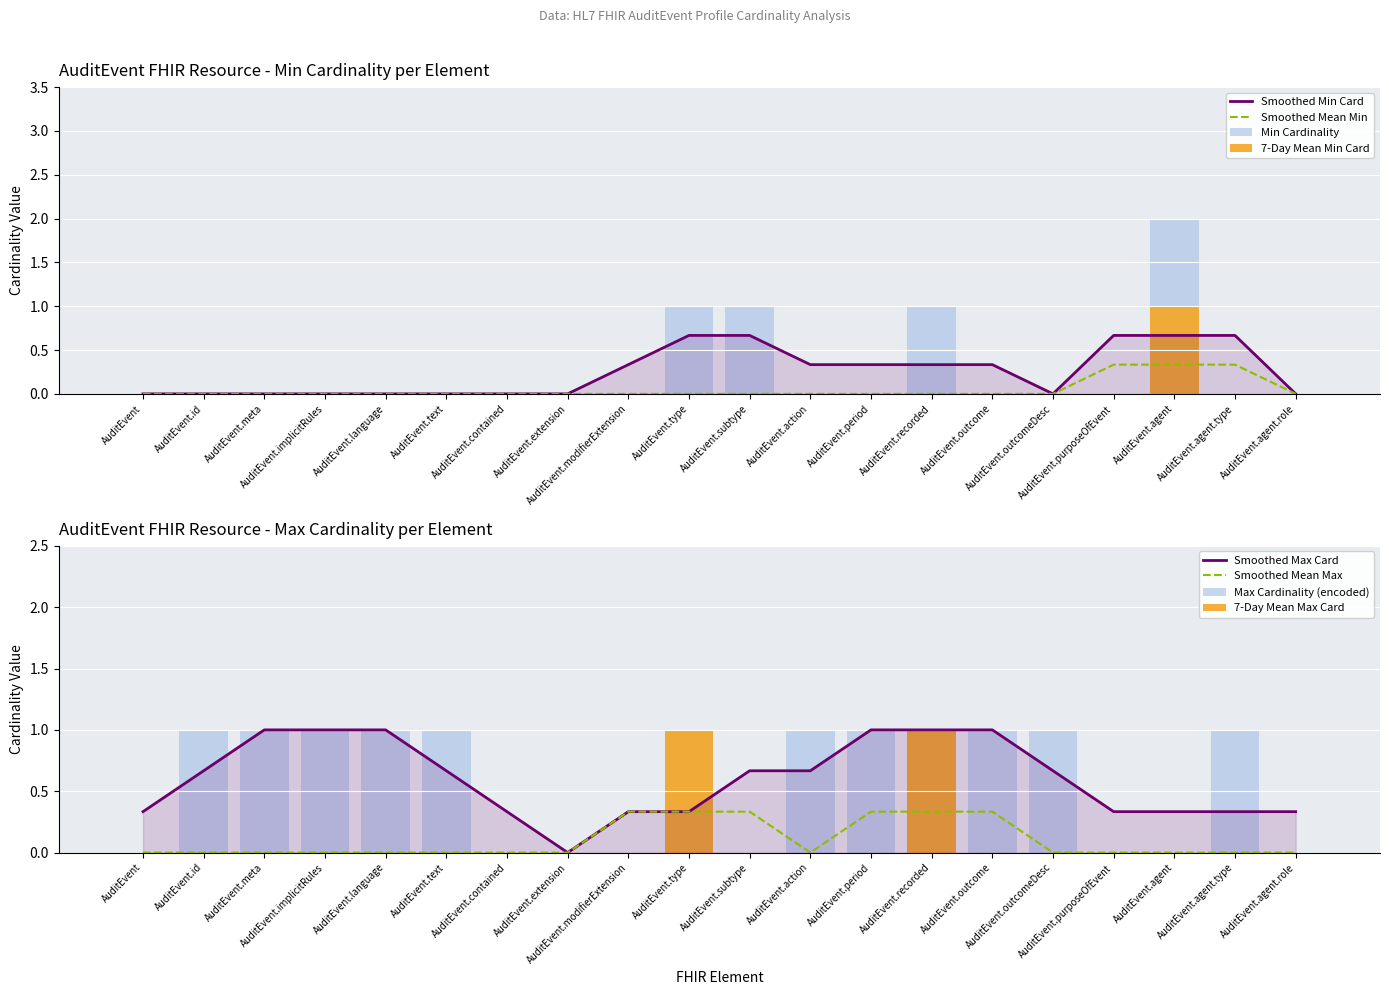

Reading left to right, extract all data points from this chart.

Min Cardinality: 0	0	0	0	0	0	0	0	0	1	1	0	0	1	0	0	0	2	0	0
Max Cardinality (encoded): 0	1	1	1	1	1	0	0	0	1	0	1	1	1	1	1	0	0	1	0
7-Day Mean Min: 0	0	0	0	0	0	0	0	0	0	0	0	0	0	0	0	0	1	0	0
7-Day Mean Max: 0	0	0	0	0	0	0	0	0	1	0	0	0	1	0	0	0	0	0	0